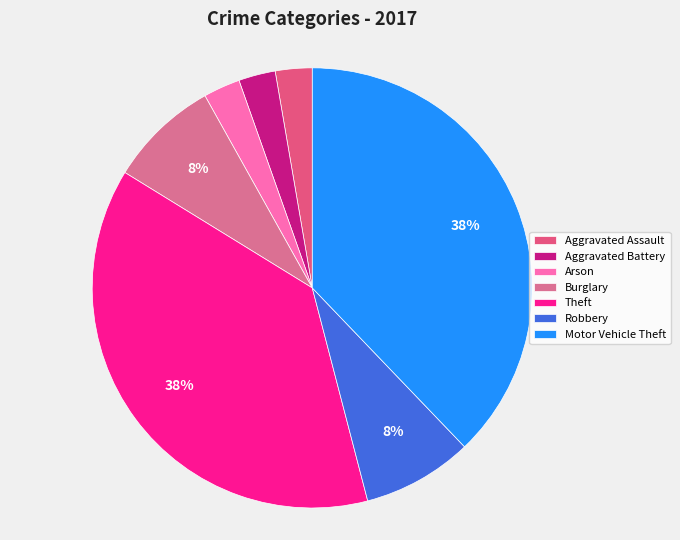

What is the ratio of the value at Burglary to the value at Arson?

3.0